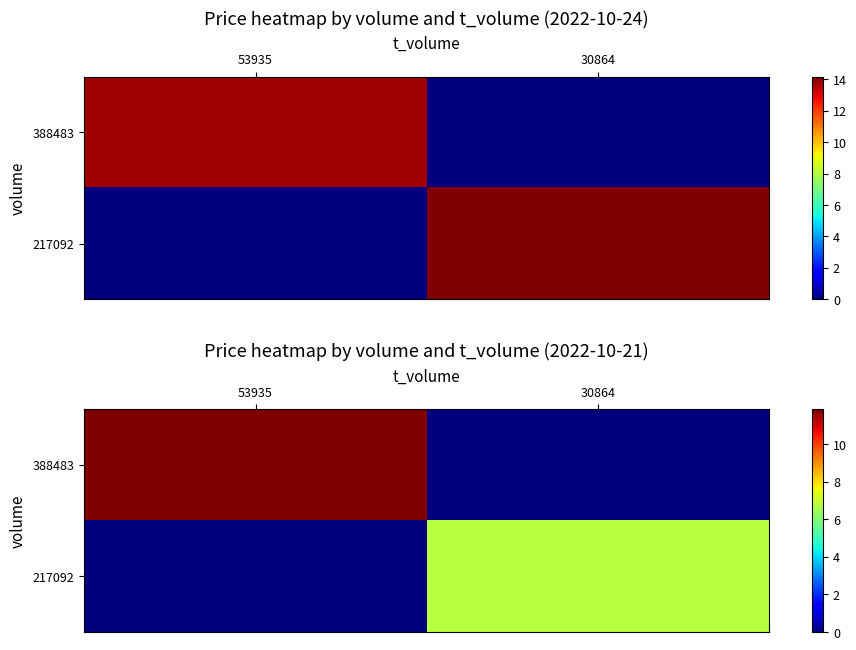

At which category is the sum across all series the highest?

53935